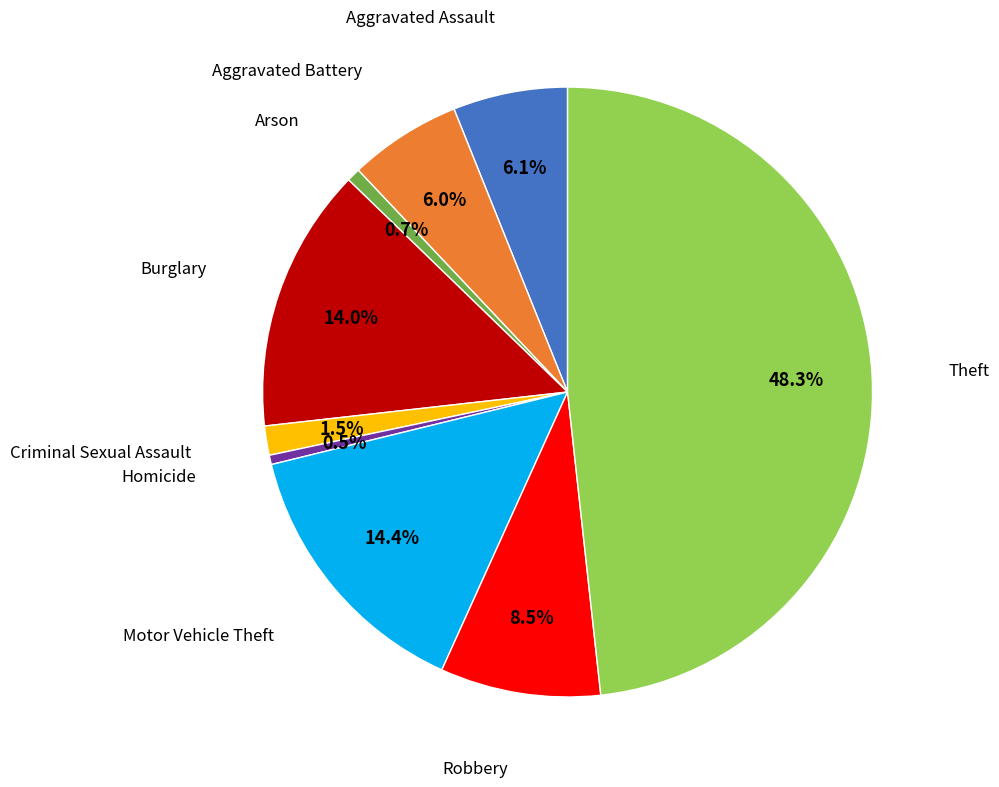

Is there a majority slice in this chart?

No